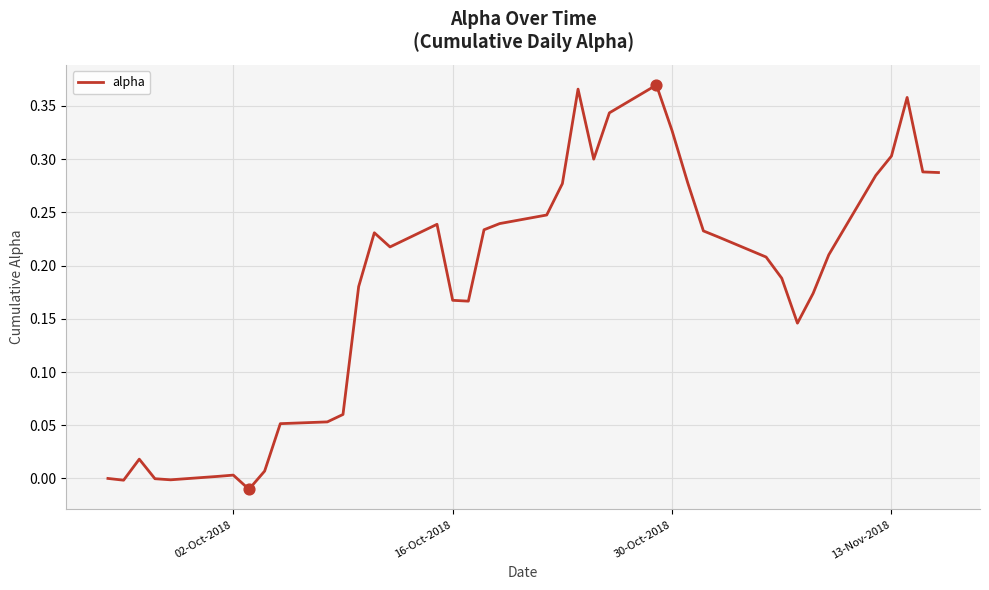

Does the chart have visible grid lines?

Yes